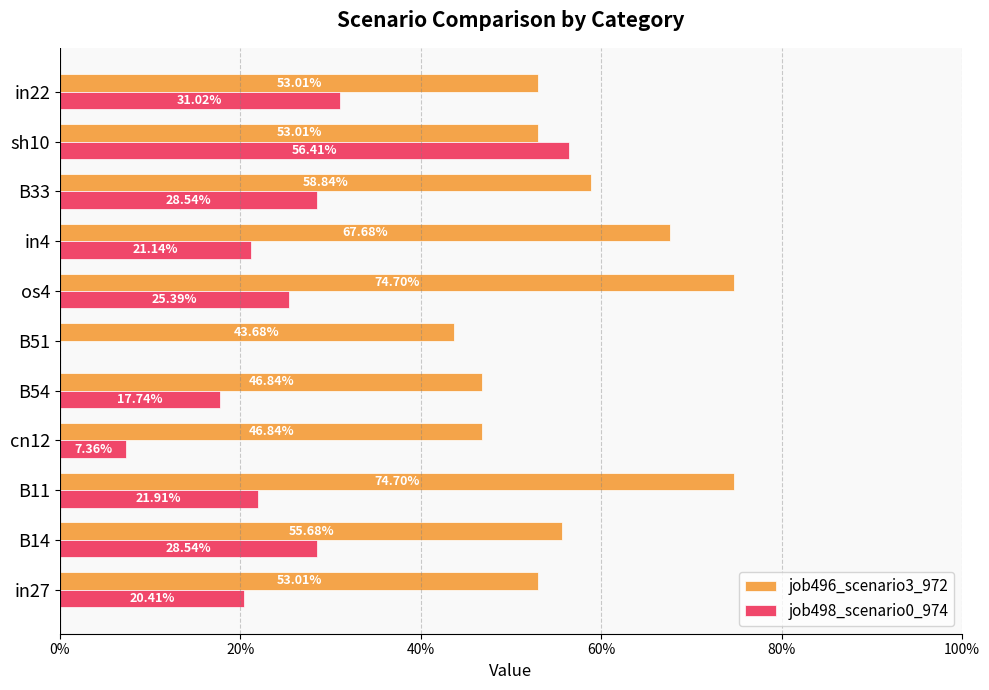

What are all the series names shown in the legend?

job496_scenario3_972, job498_scenario0_974